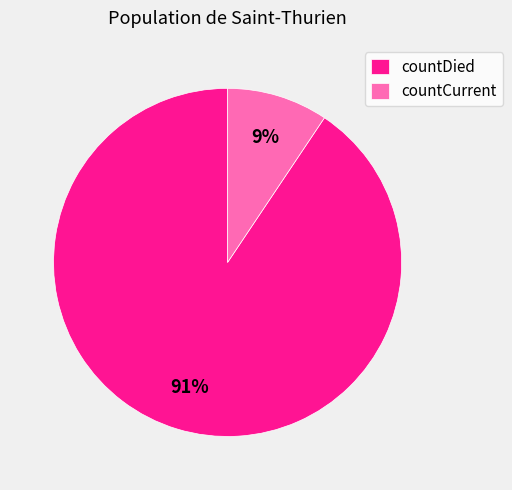

What is the majority slice?

countDied